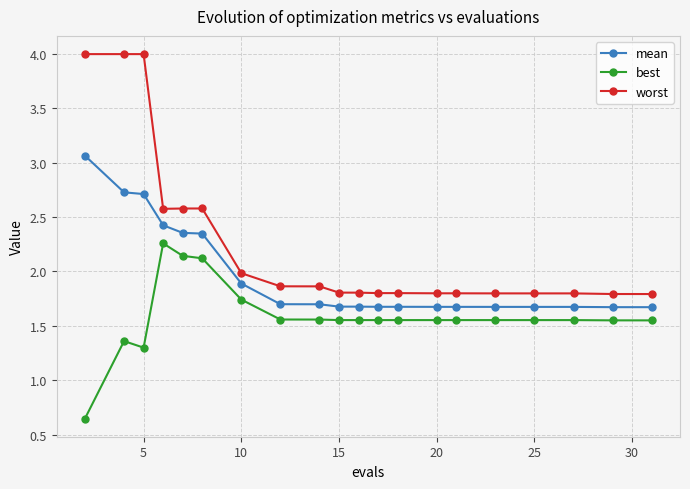

What is the highest value of the worst series?

4.0